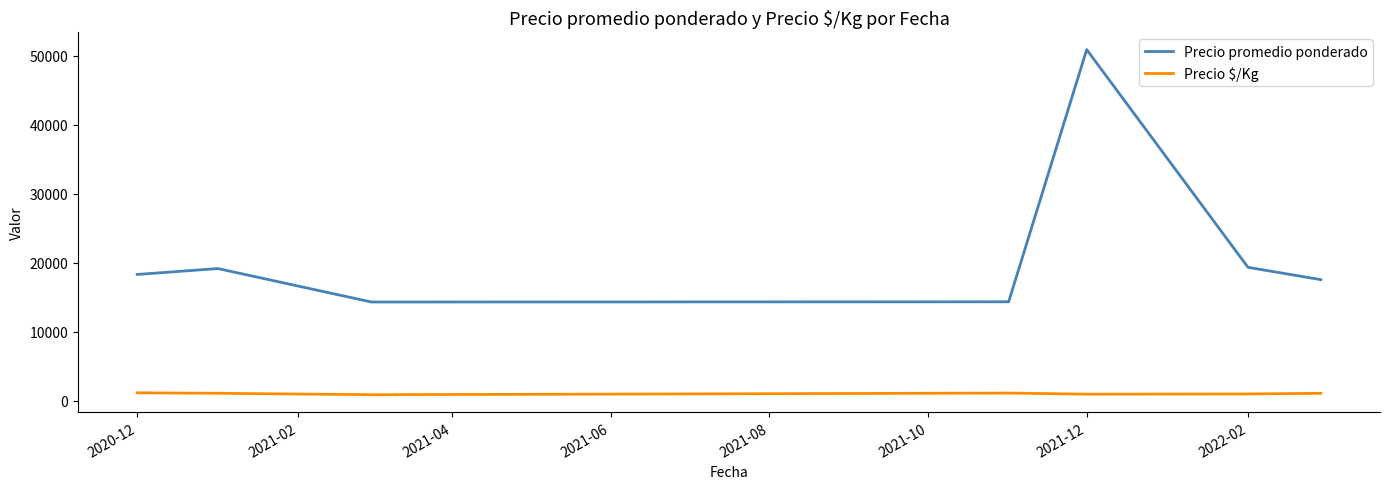

Which series has the widest spread of values?

Precio promedio ponderado